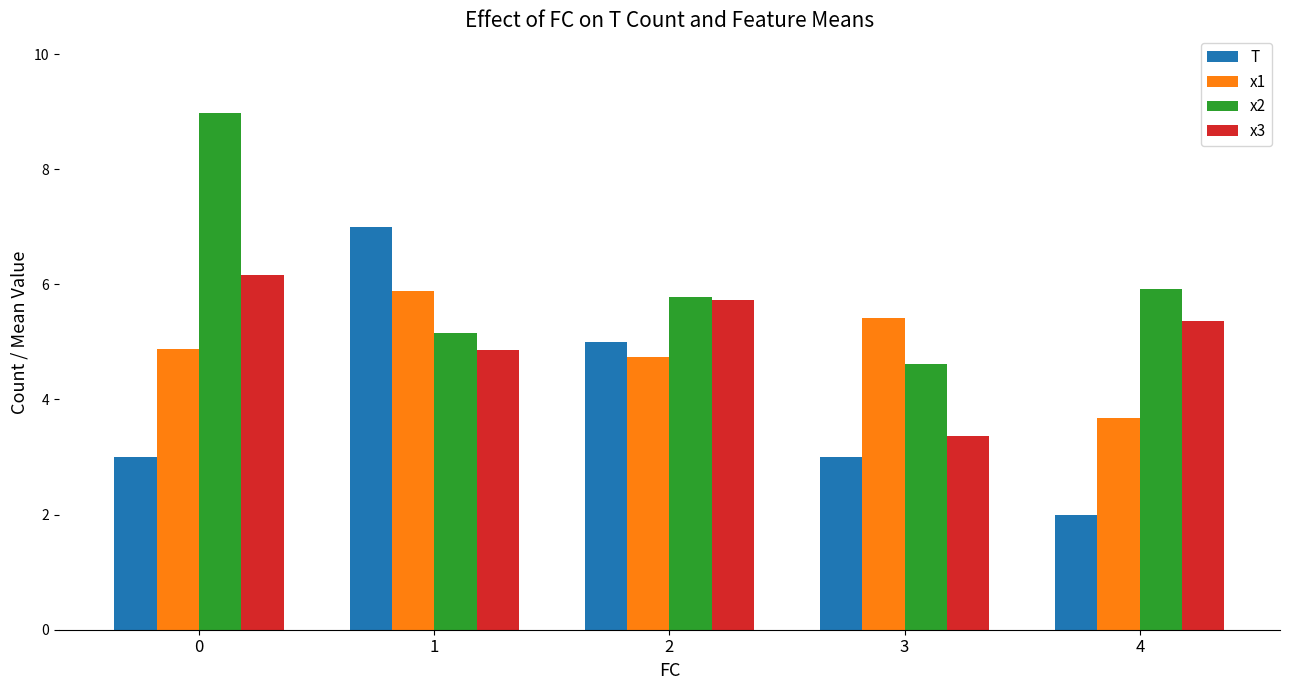

What is the spread (max minus min) of values at 4?

3.9